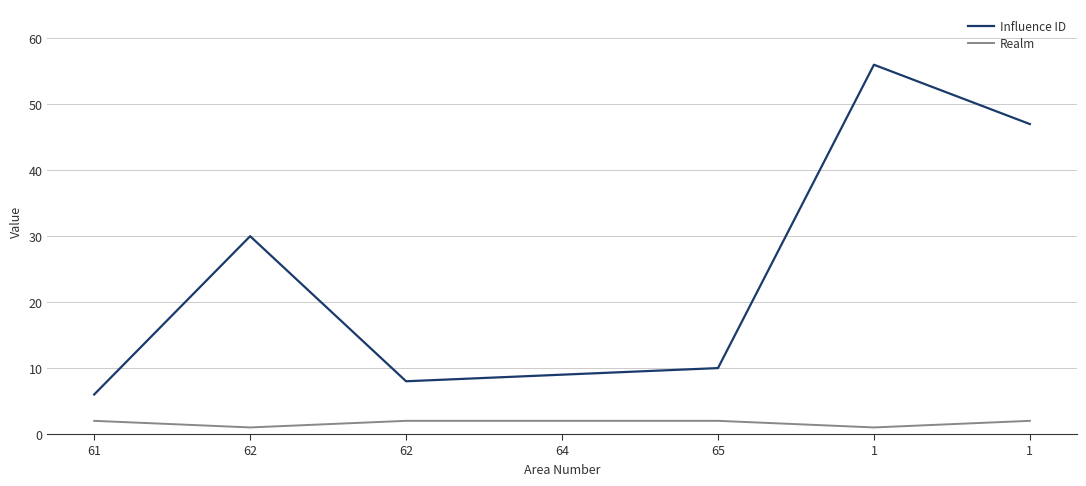

What is the difference between the highest and lowest values at 65?

8